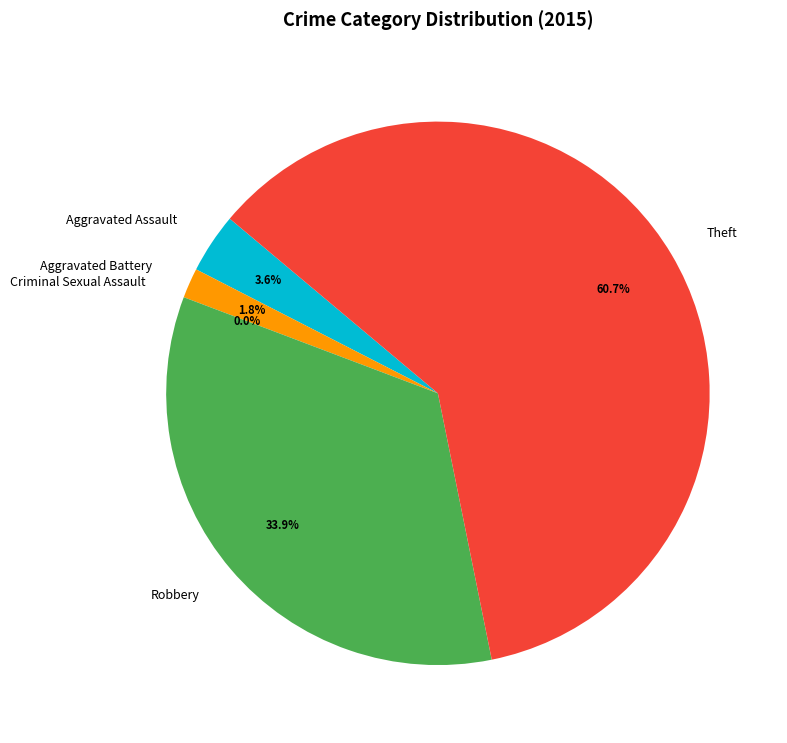

How many slices are in this pie chart?

5